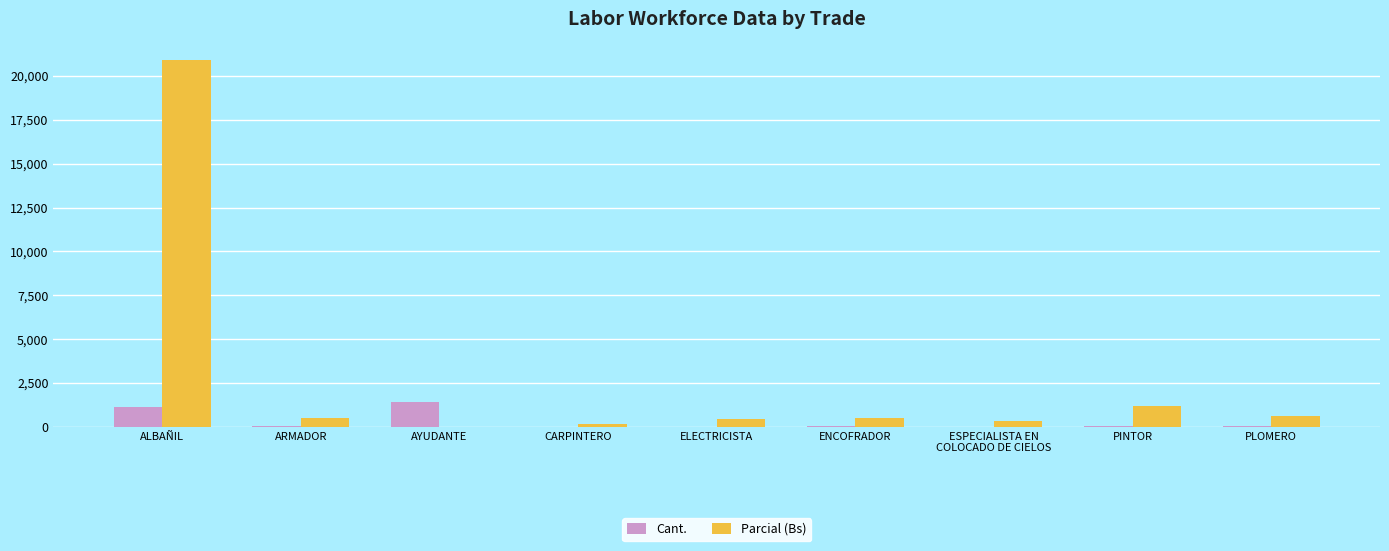

Between ALBAÑIL and AYUDANTE, which series saw the biggest shift?

Parcial (Bs)